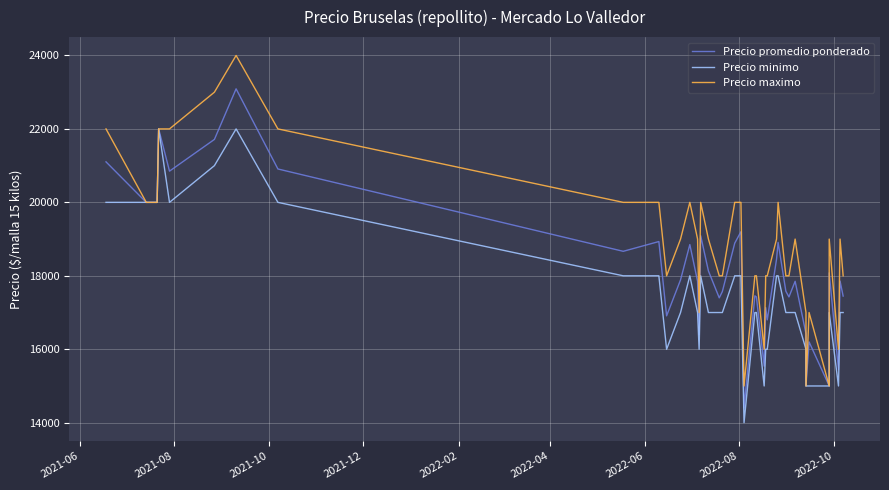

Is this an area chart (filled region under the line)?

No